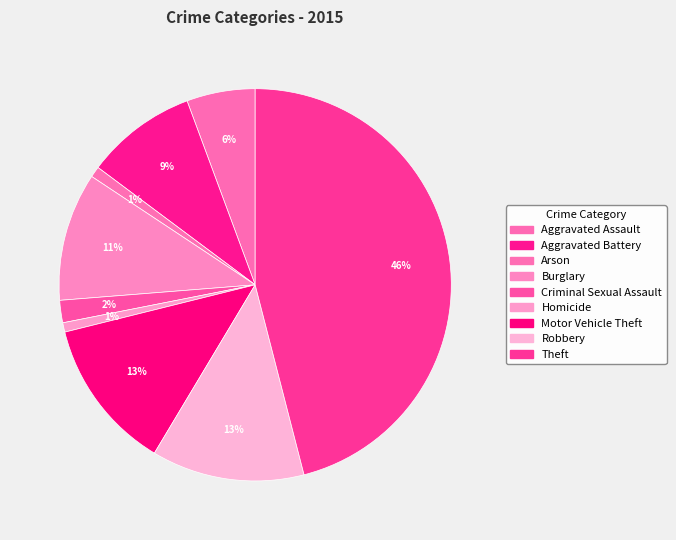

Which slice is the largest?

Theft